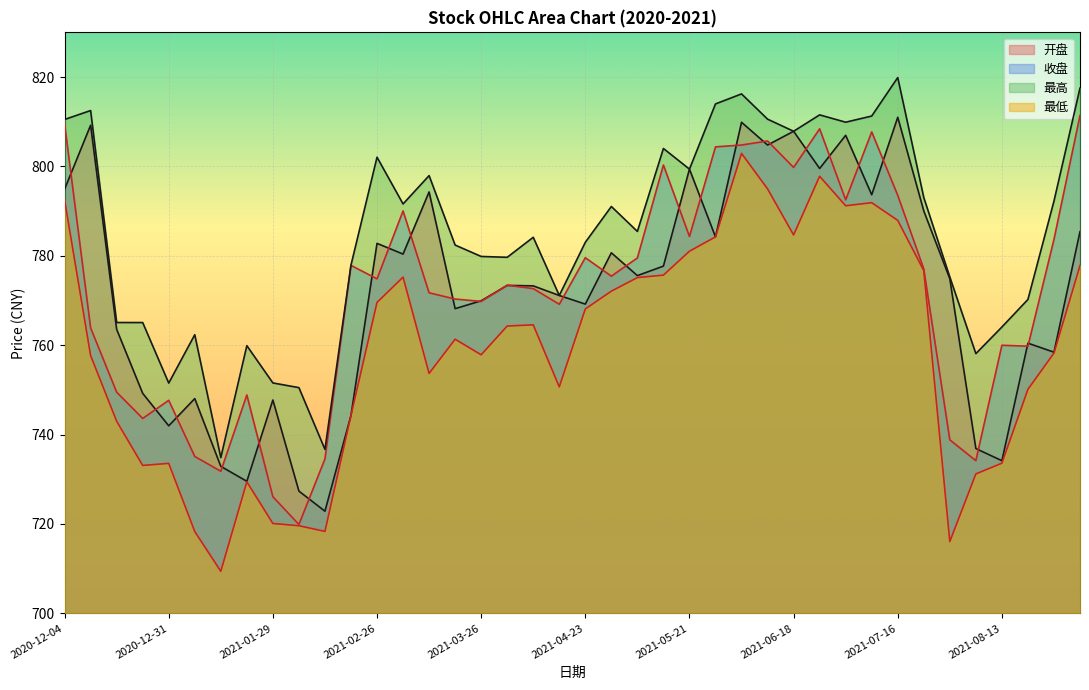

At which label does 最高 reach its peak?

2021-07-16